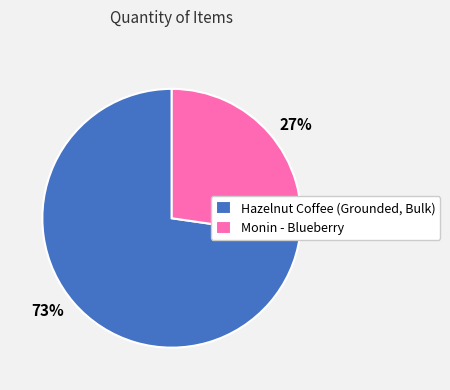

Which category accounts for the majority?

Hazelnut Coffee (Grounded, Bulk)